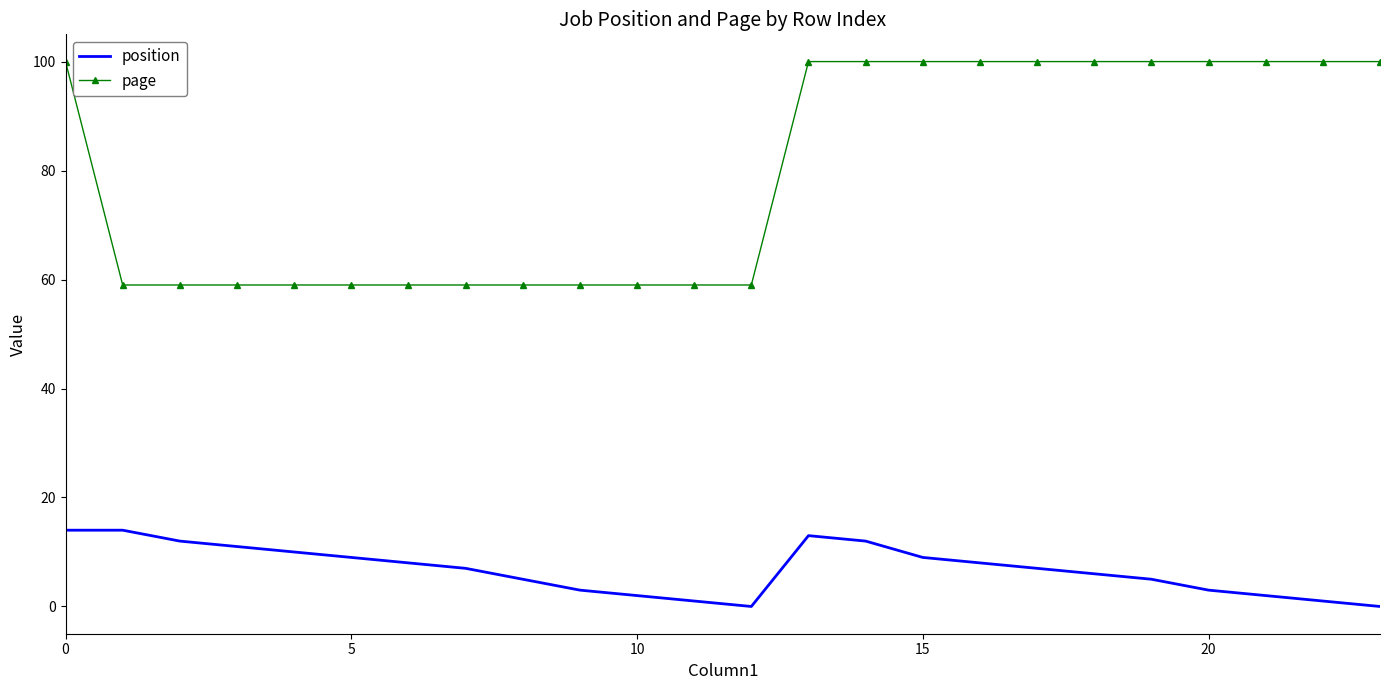

True or false: page and position cross at least once.

False